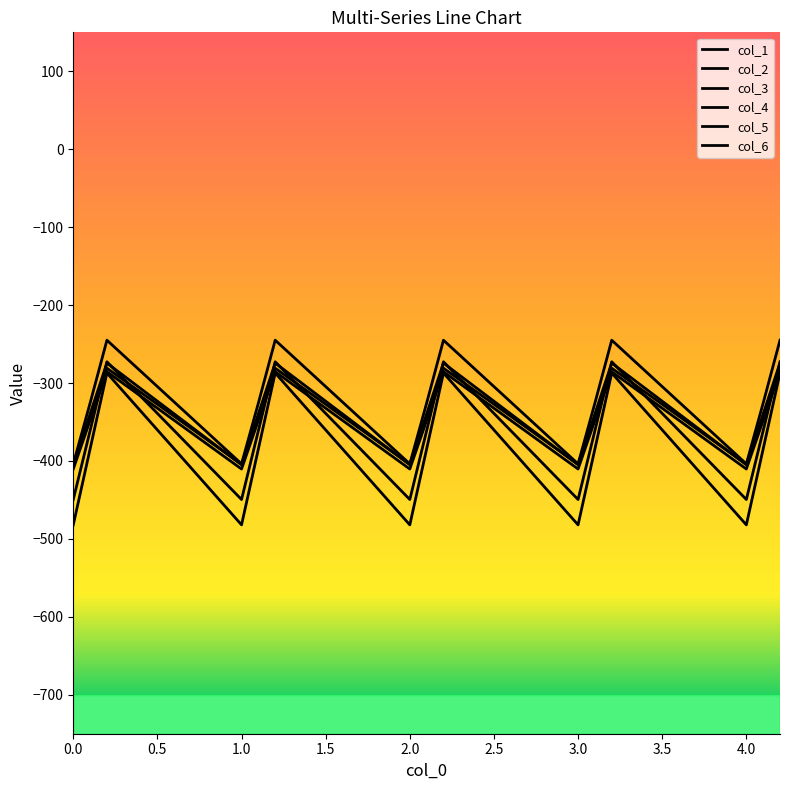

What is the maximum value for col_1?

-274.4